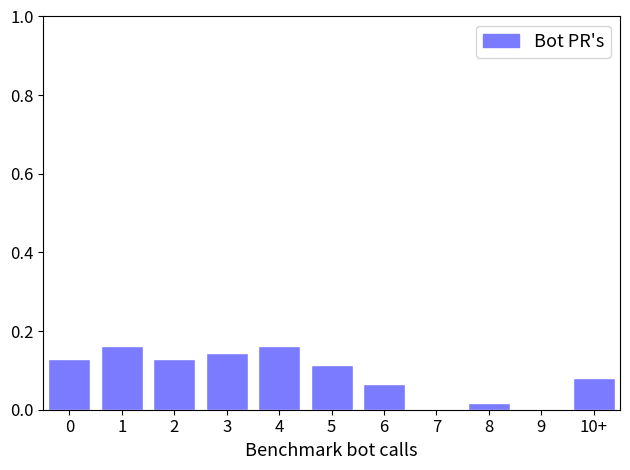

Is it true that the value at 3 is 0.0?

False